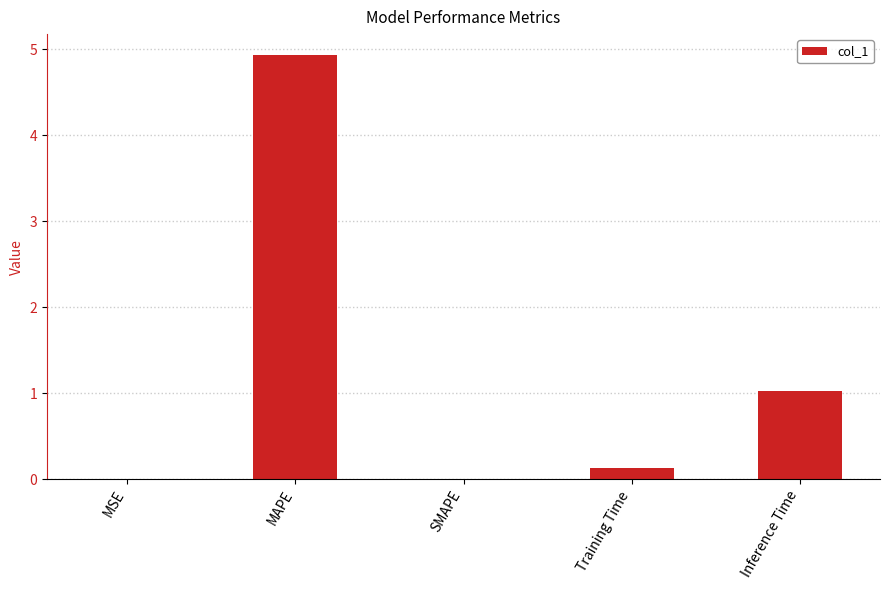

Are the bars grouped side by side (vs. stacked)?

No